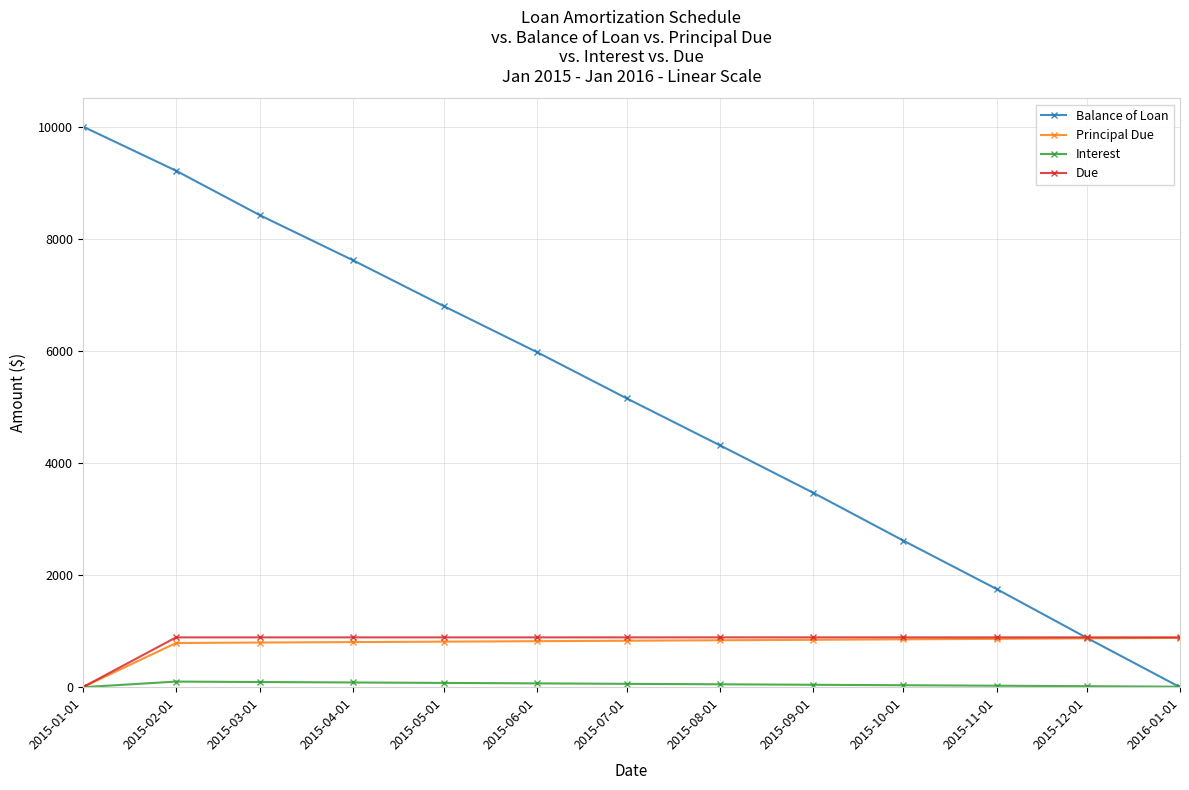

What is the label of the 6th point from the left?

2015-06-01